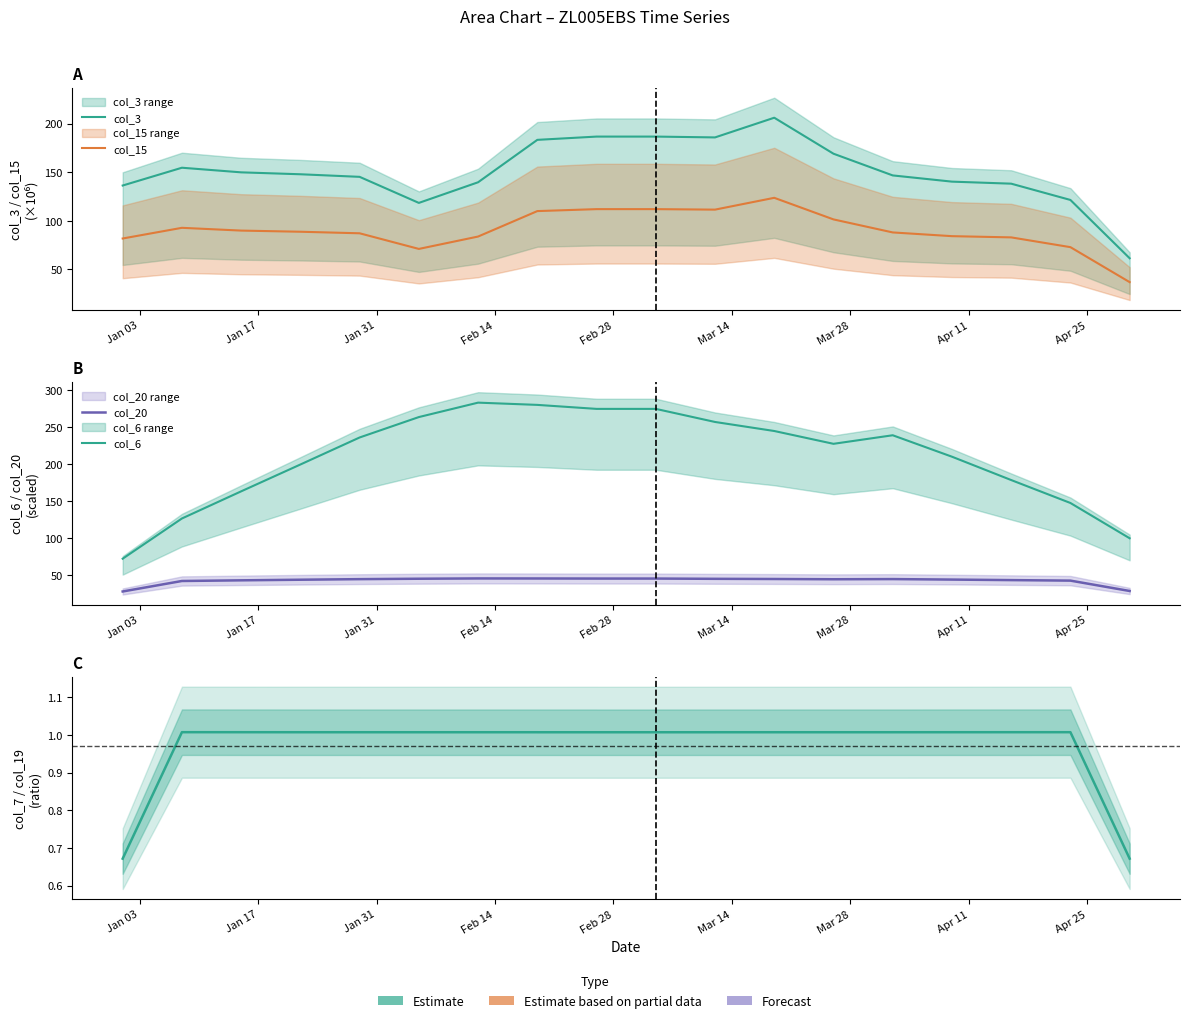

Reading right to left, what are all the values shown in this chart?

col_3: 61.5	121.5	138.2	140.3	146.7	169.1	206.1	185.9	186.7	186.7	183.4	139.7	118.4	145.3	147.9	149.9	154.7	136.3
col_15: 36.9	72.9	82.9	84.2	88.0	101.5	123.7	111.5	112.0	112.0	110.0	83.8	71.1	87.2	88.8	89.9	92.8	81.8
col_20: 28.2	42.2	42.9	43.7	44.3	44.1	44.4	44.7	45.0	45.0	45.2	45.2	44.8	44.3	43.5	42.6	41.7	27.5
col_6: 99.6	147.5	178.5	210.2	239.3	227.7	245.0	257.3	275.0	275.0	280.4	283.5	263.9	236.2	199.6	163.2	126.5	72.0
col_7/col_19: 0.7	1.0	1.0	1.0	1.0	1.0	1.0	1.0	1.0	1.0	1.0	1.0	1.0	1.0	1.0	1.0	1.0	0.7